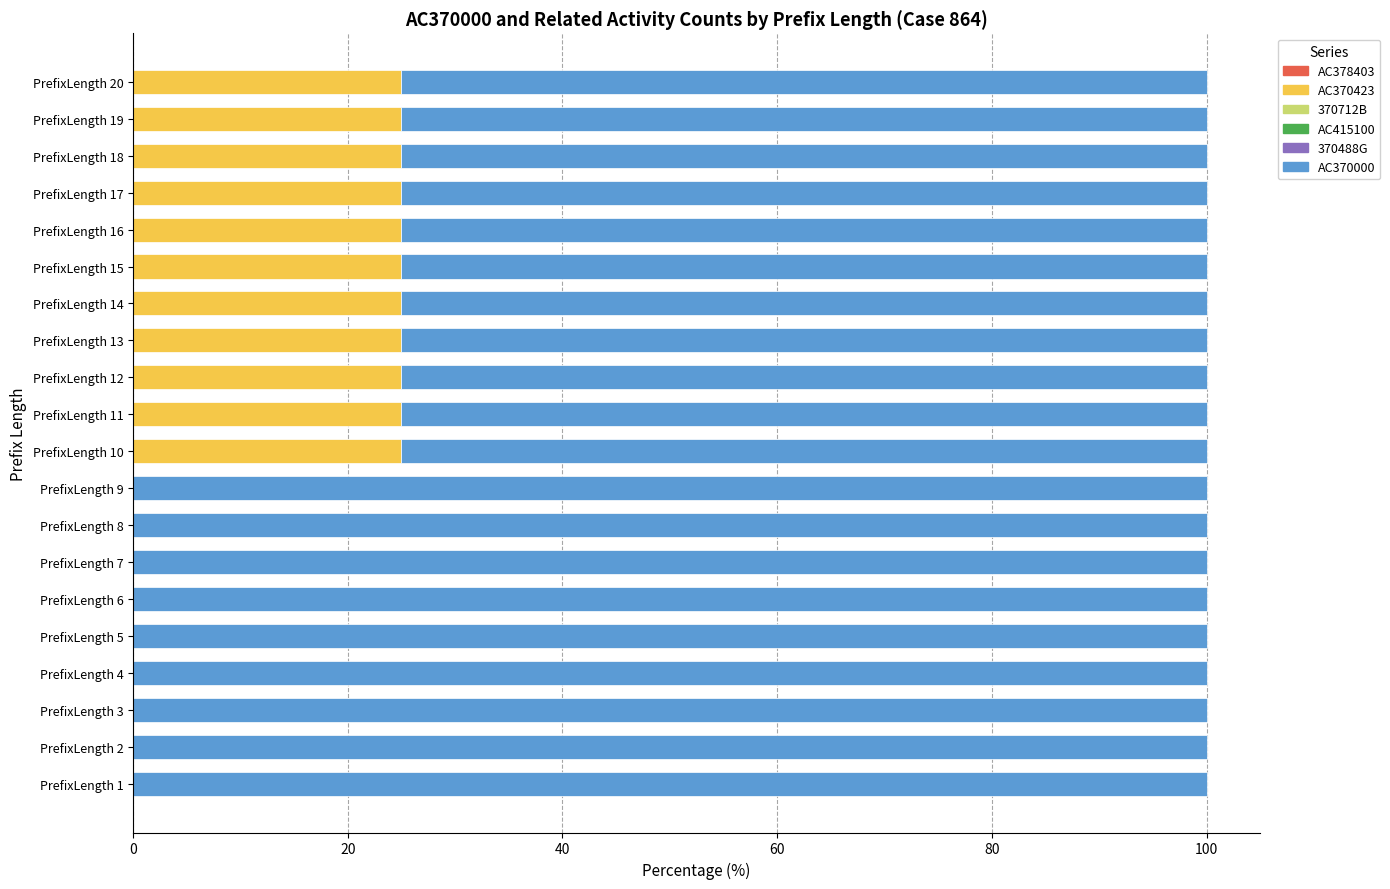

The value of AC370423 at PrefixLength 2 is 0. True or false?

True